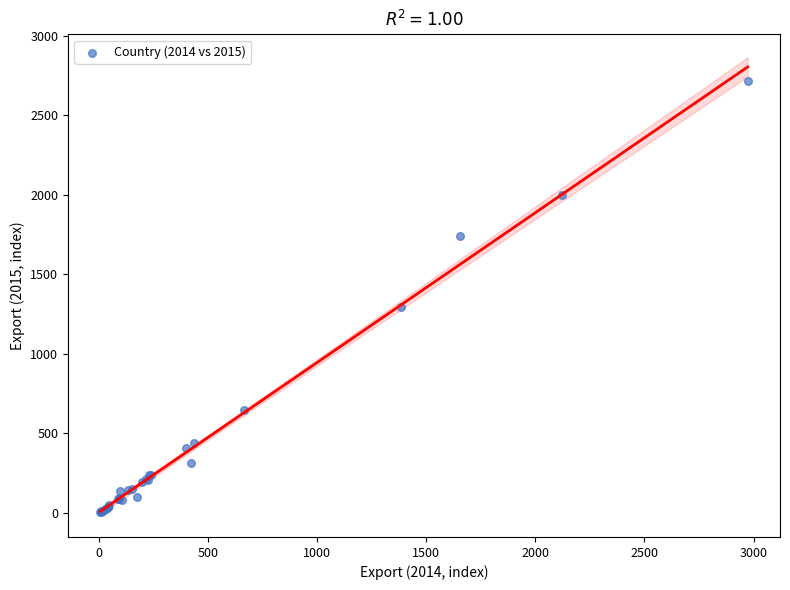

What Y value in the scatter plot is closest to 1359?

1293.0